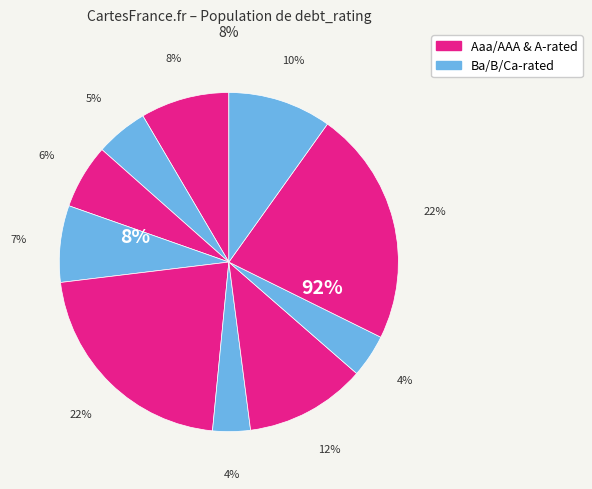

The Aa2/AA slice represents 1% of the pie. True or false?

False